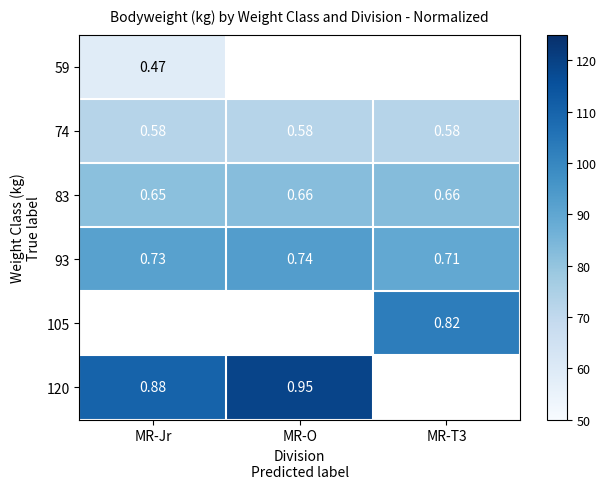

Which category has the highest value in the 93 series?

MR-O